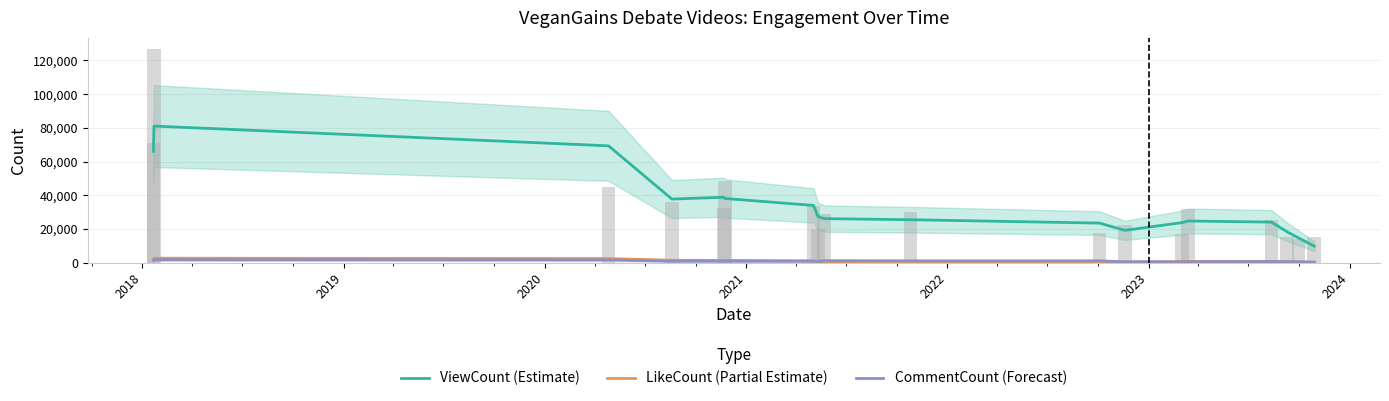

How many data points in CommentCount (Forecast) are above 776?

8